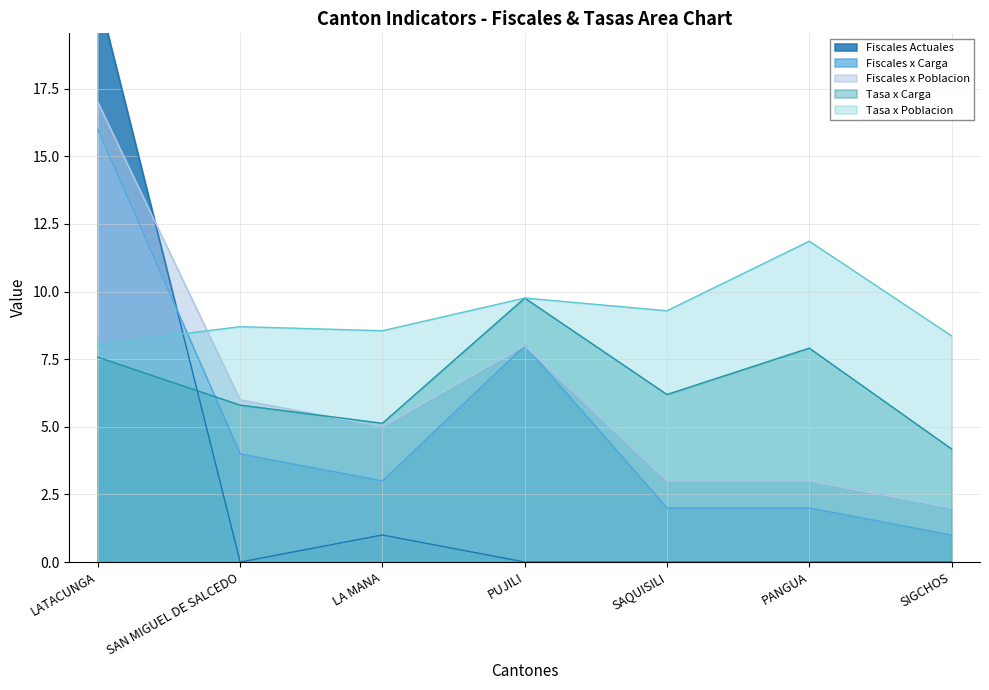

What is the difference between the second highest and second lowest values in the Fiscales x Carga series?

6.0